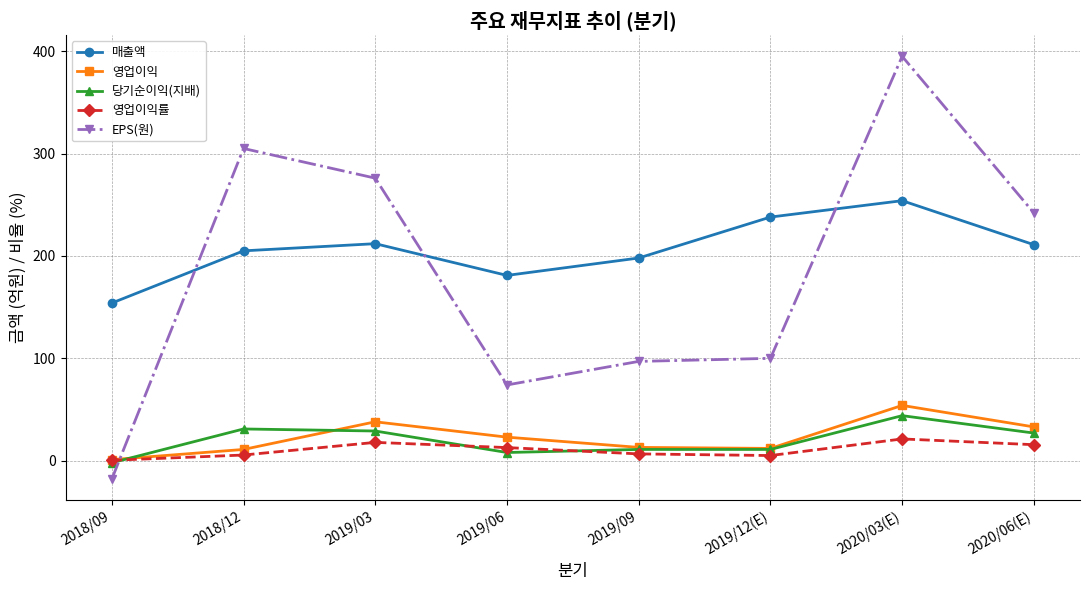

True or false: 영업이익률 has a value of 5.0 at 2019/12(E).

True